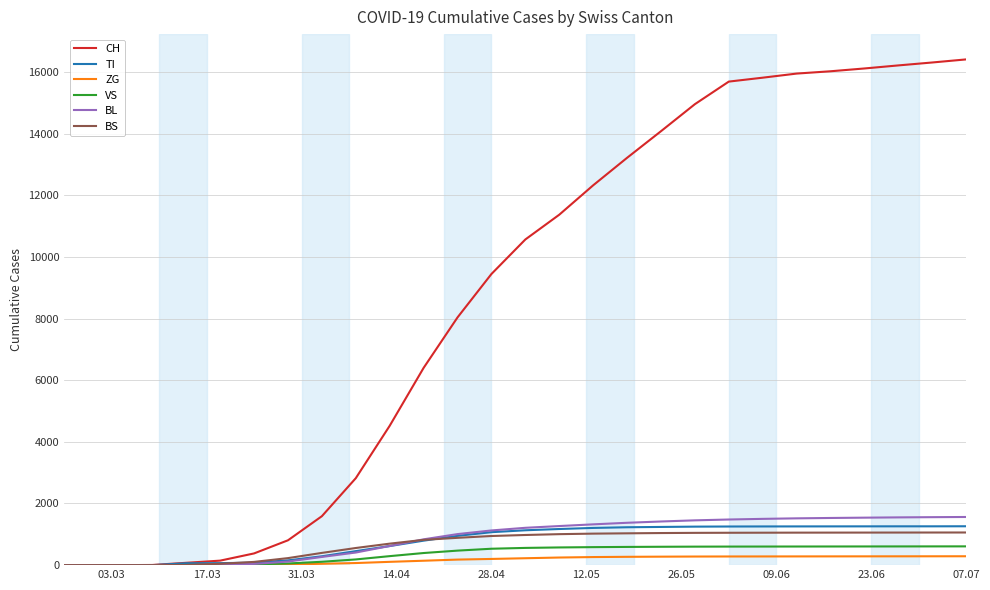

What is the maximum value for CH?

16405